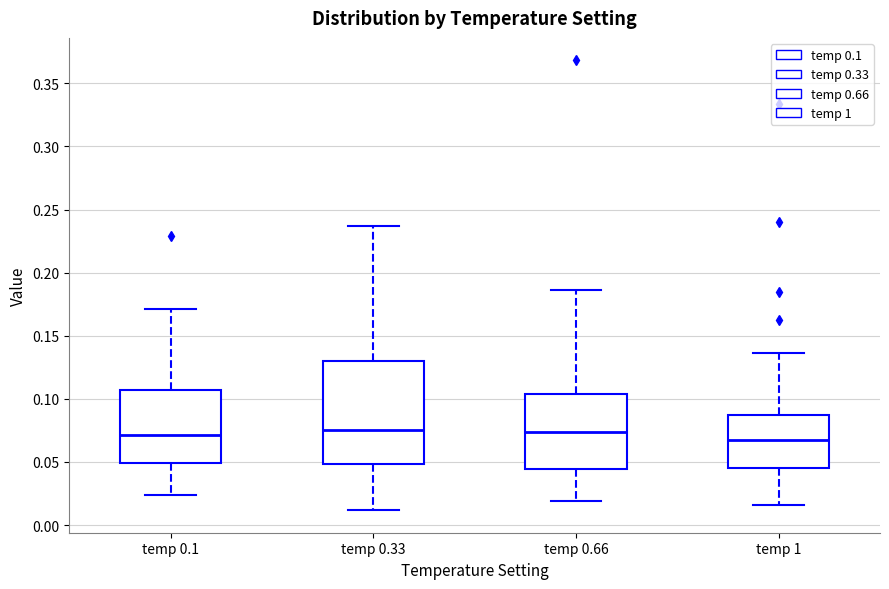

Reading left to right, read every box against the y-axis: the position of its median line, the range the box covers, and the ends of its whiskers. The values are not printed on the chart, so give them approximately, as read against the axis.

temp 0.1: median 0.070, box 0.050 to 0.105, whiskers 0.025 to 0.170
temp 0.33: median 0.075, box 0.050 to 0.130, whiskers 0.010 to 0.235
temp 0.66: median 0.075, box 0.045 to 0.105, whiskers 0.020 to 0.185
temp 1: median 0.070, box 0.045 to 0.085, whiskers 0.015 to 0.135